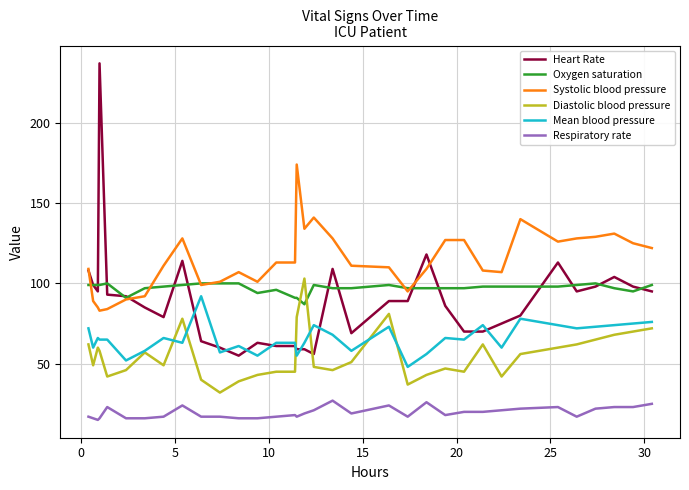

Which series has the largest total across all categories?

Systolic blood pressure